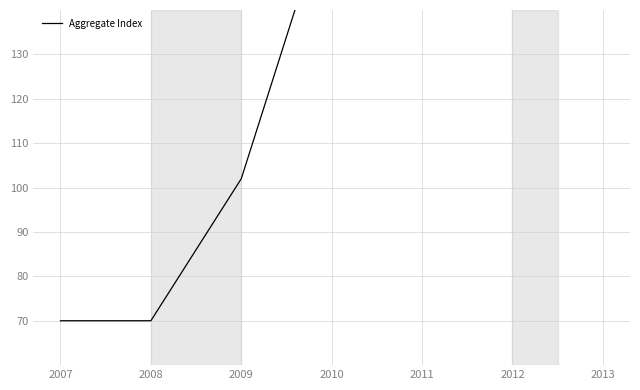

What is the difference between the maximum and minimum values?

104